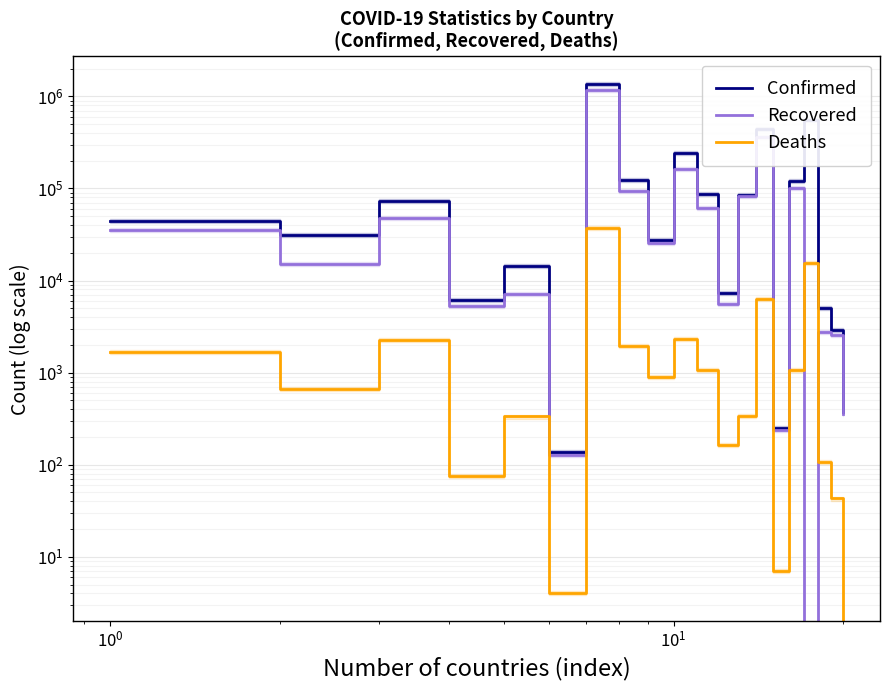

How many values in the Confirmed series exceed 44514?

9